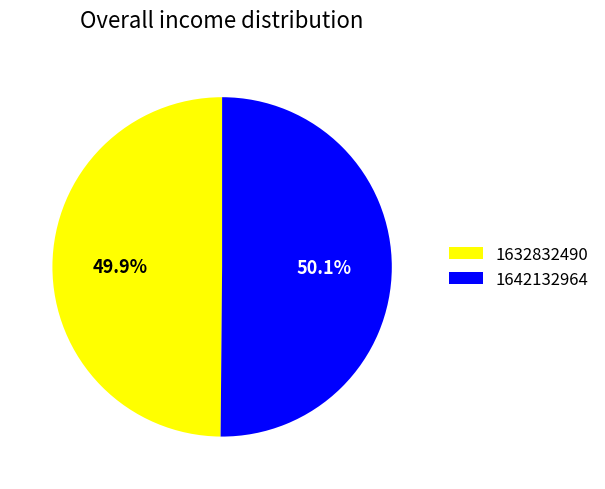

To the nearest percent, what is the combined percentage of 1632832490 and 1642132964?

100%